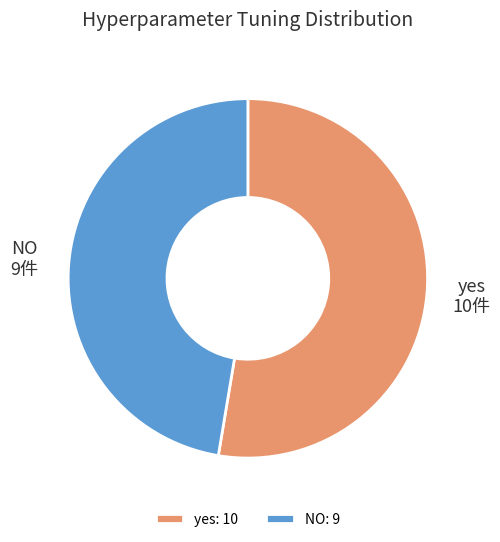

True or false: NO accounts for 41% of the total.

False